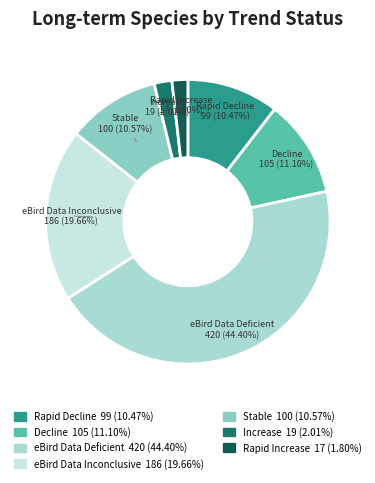

How many slices are in this pie chart?

7